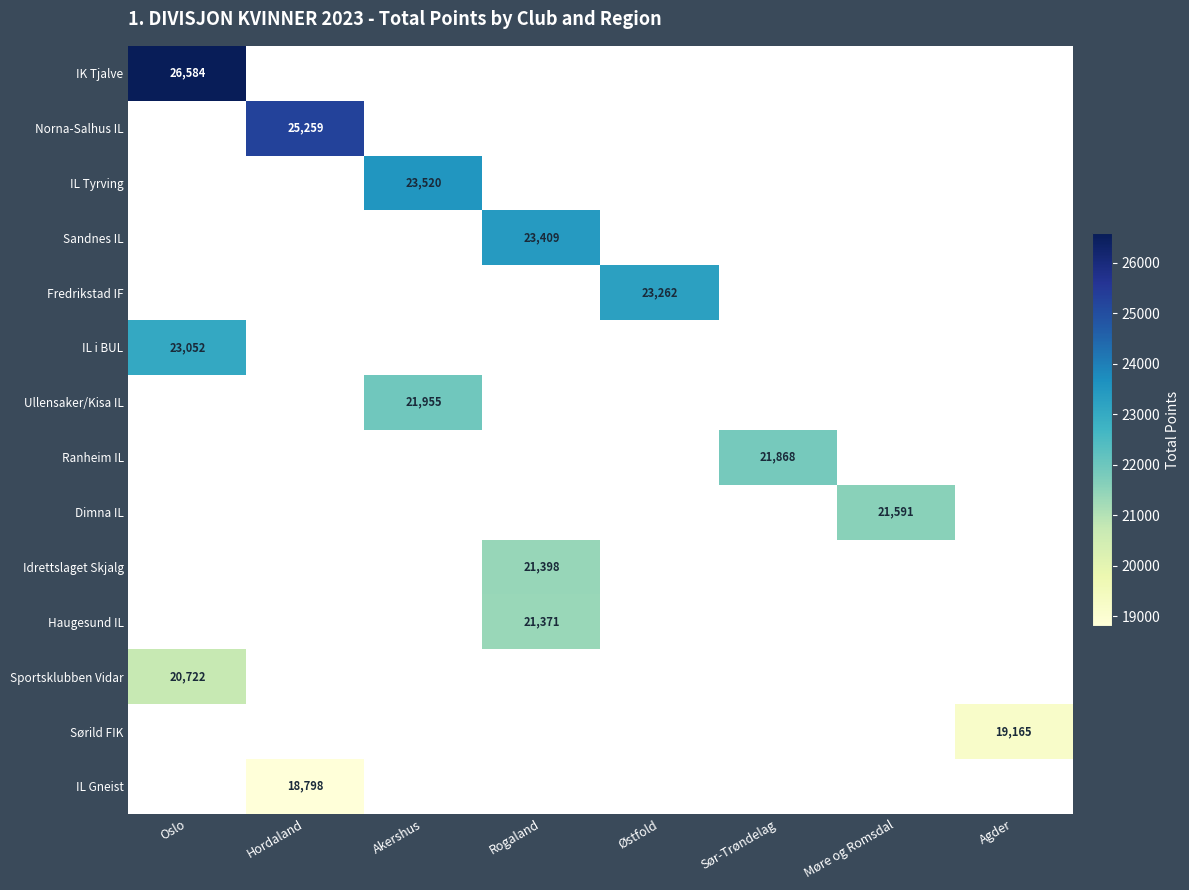

Is it true that IL Tyrving equals 40830 at Akershus?

False